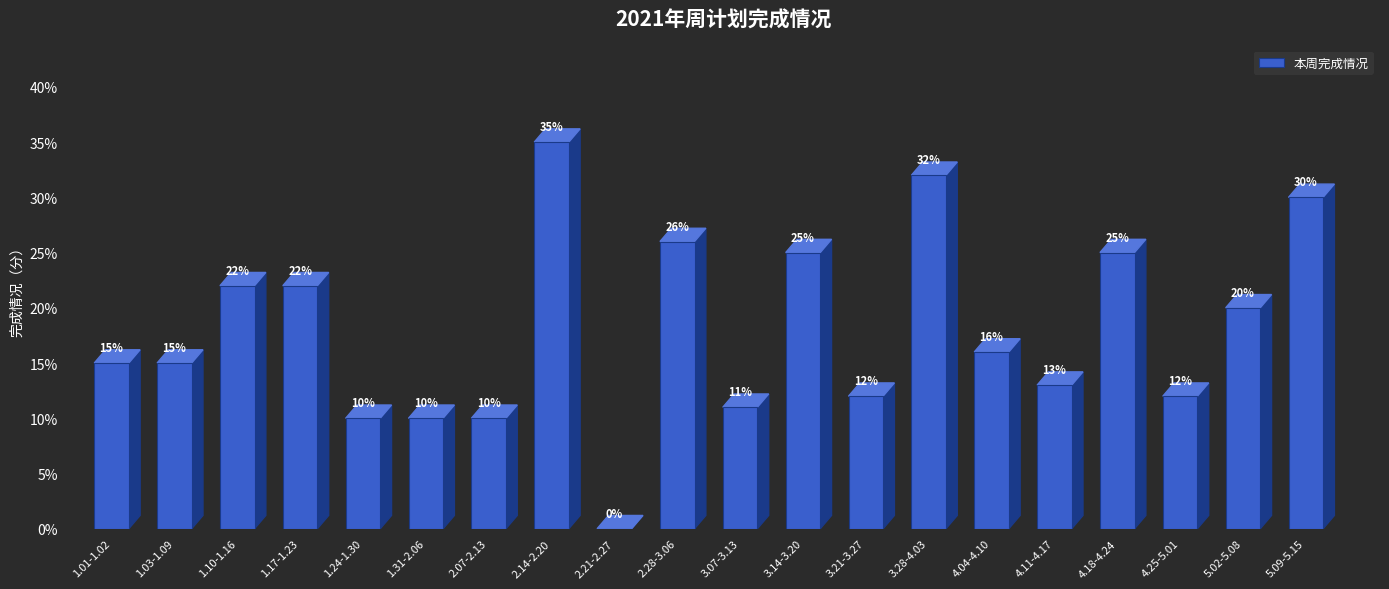

Are the bars horizontal?

No